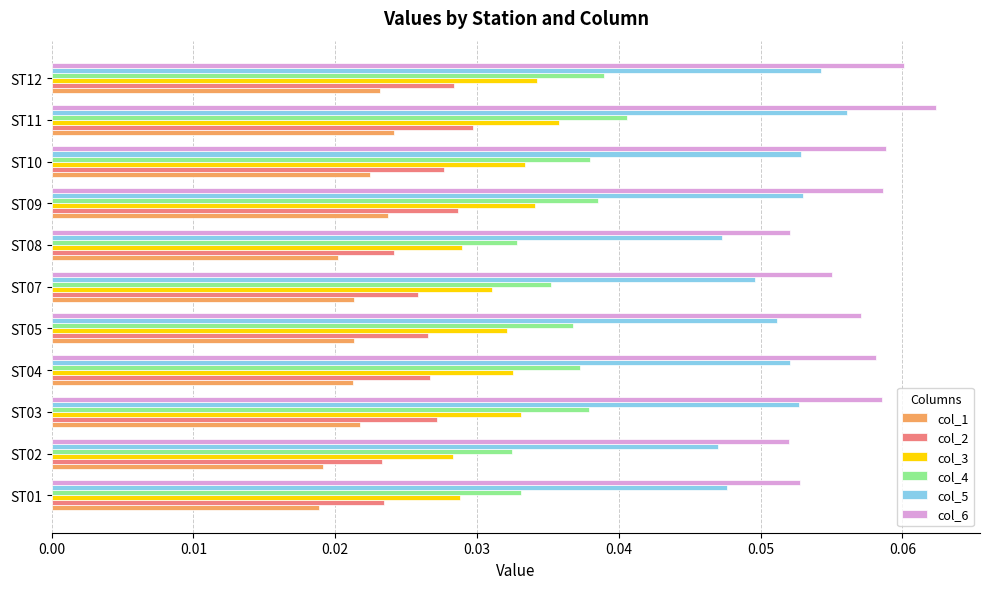

The col_4 series shows 0.1 at ST04. True or false?

False